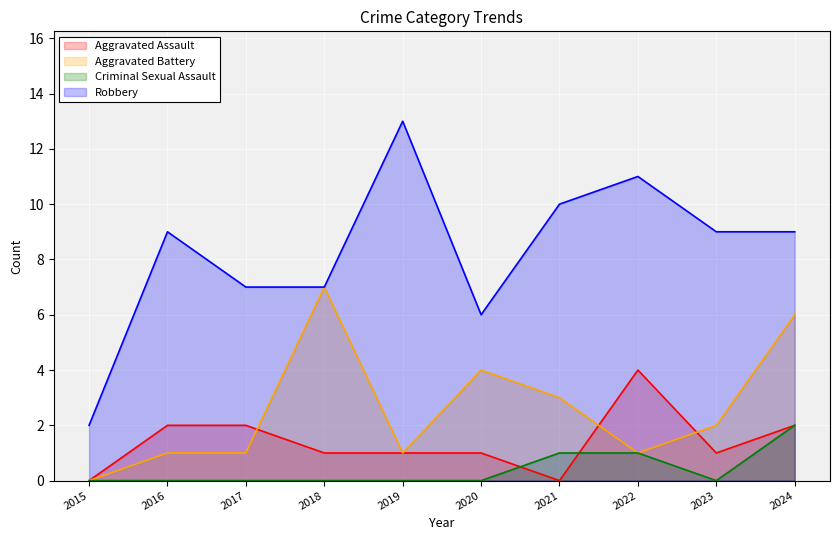

What is the difference between the Robbery values at 2020 and 2018?

1